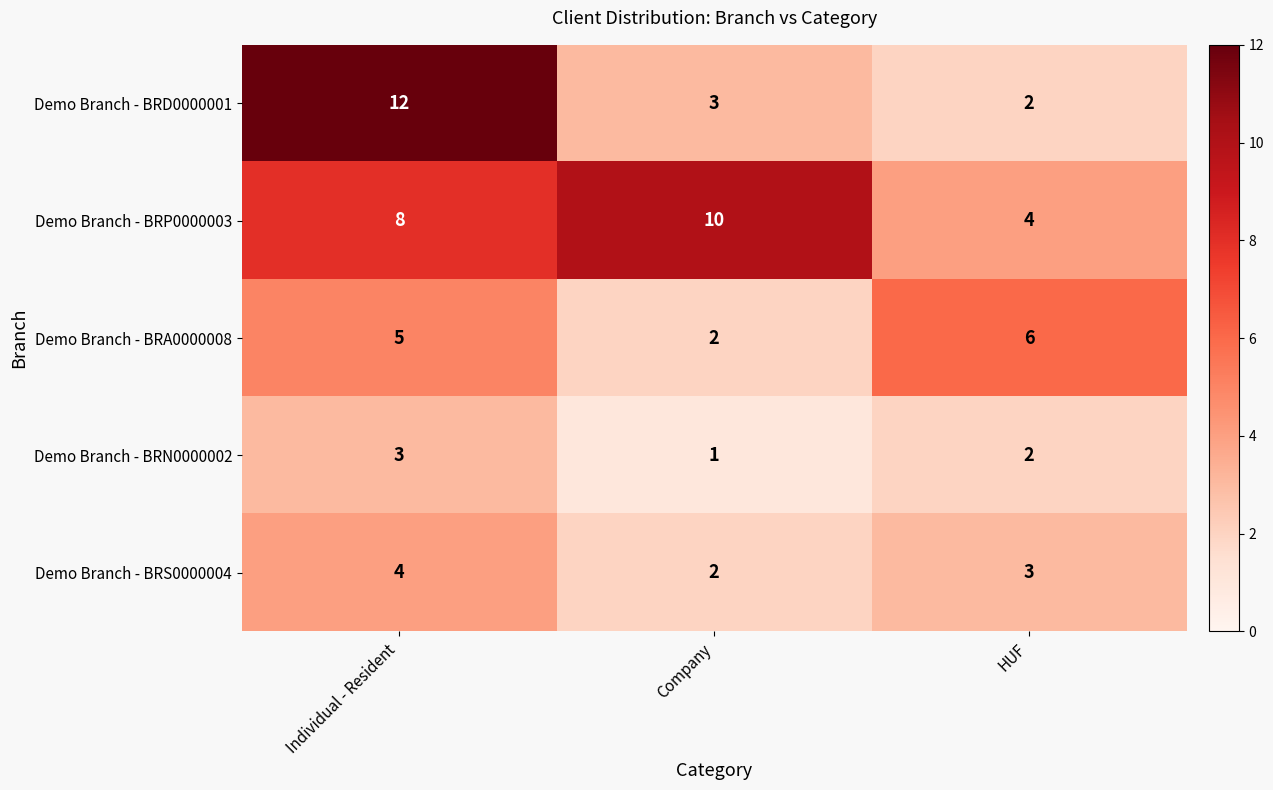

Which series has the largest range (max minus min)?

Demo Branch - BRD0000001